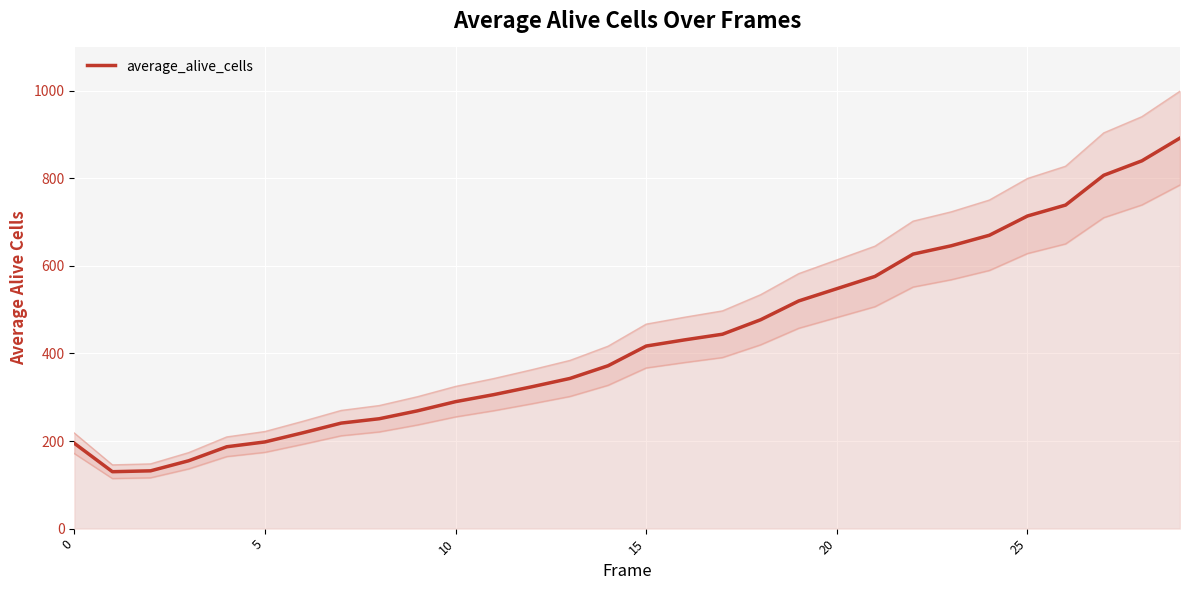

What is the smallest value displayed?

130